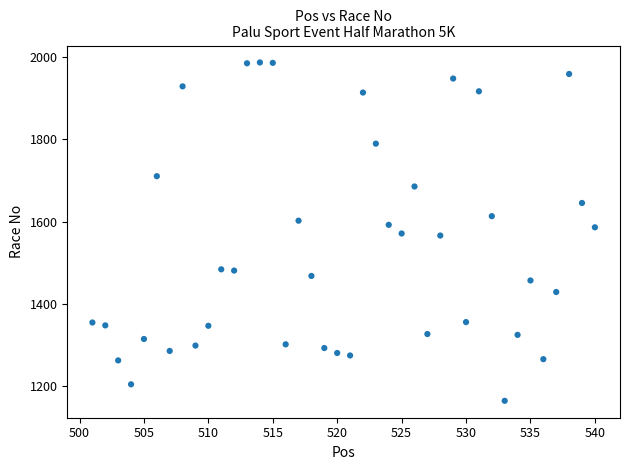

What is the range of X values (max minus min)?

39